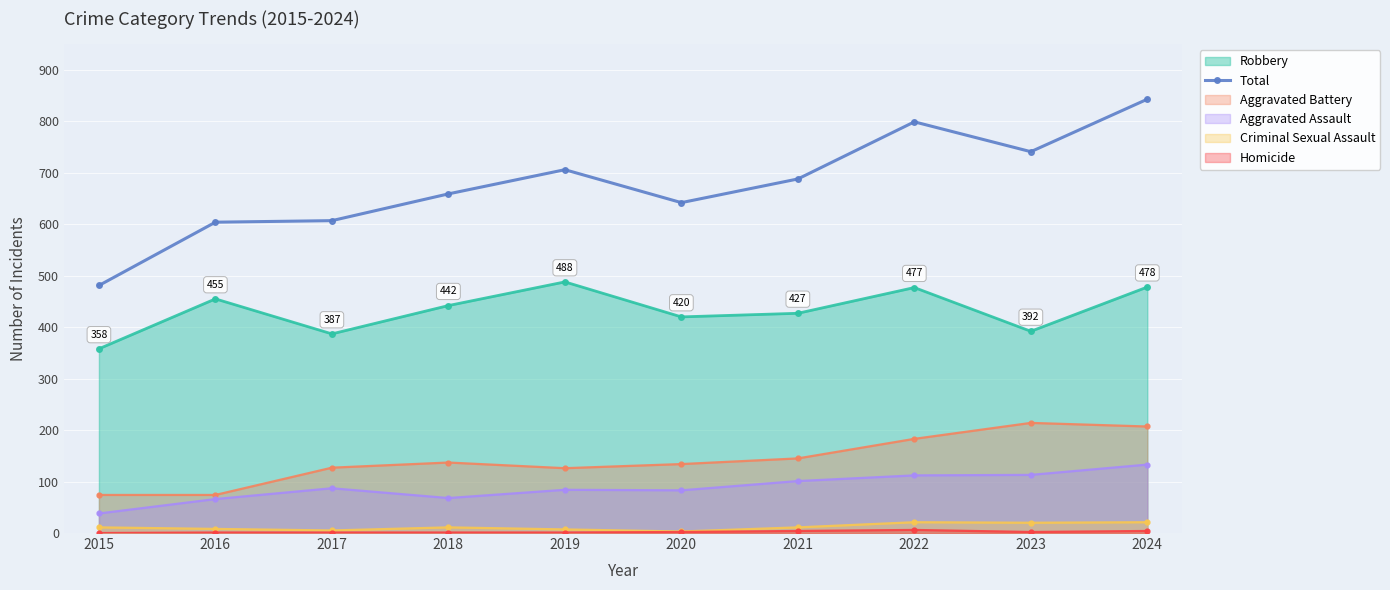

How many series are shown in this chart?

6